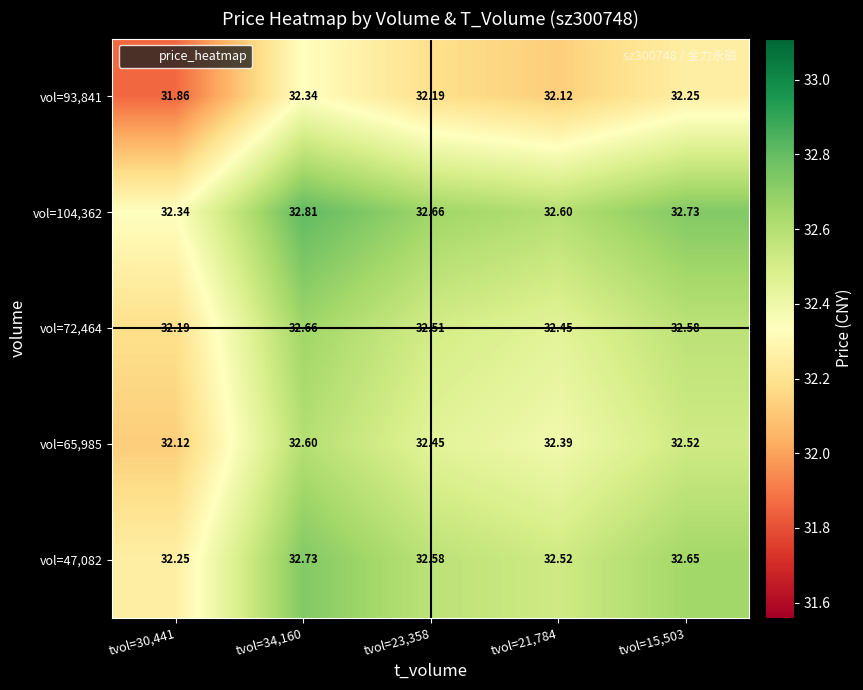

Is the value of vol=104,362 at tvol=21,784 greater than the value of vol=72,464 at tvol=15,503?

Yes